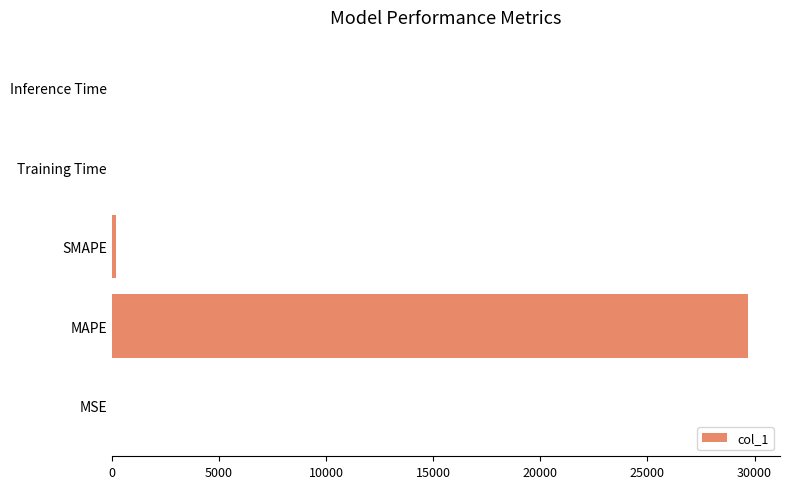

What is the sum of all values?

29904.2